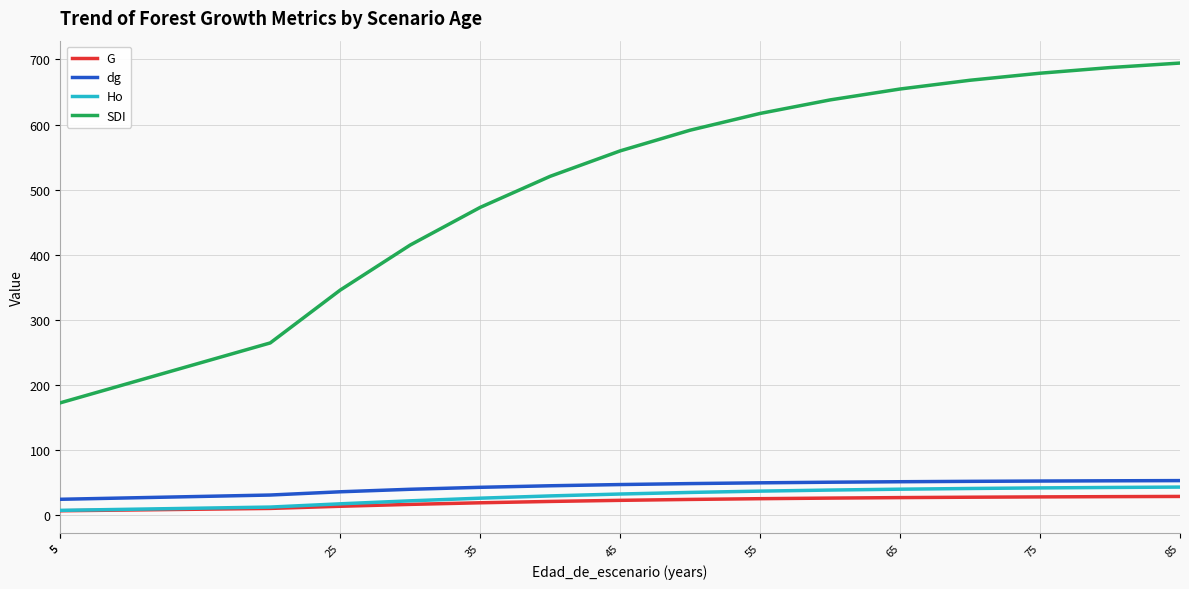

What is the maximum value for SDI?

694.5